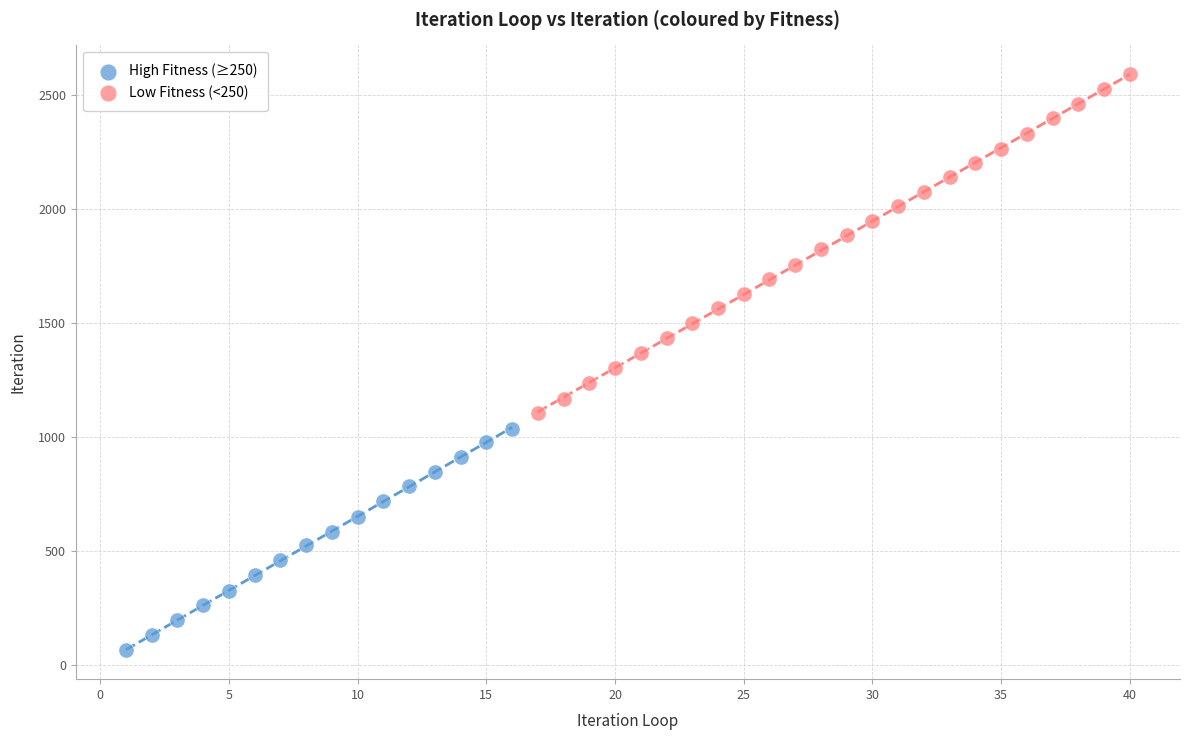

Which series has the widest spread of Y values?

Low Fitness (<250)